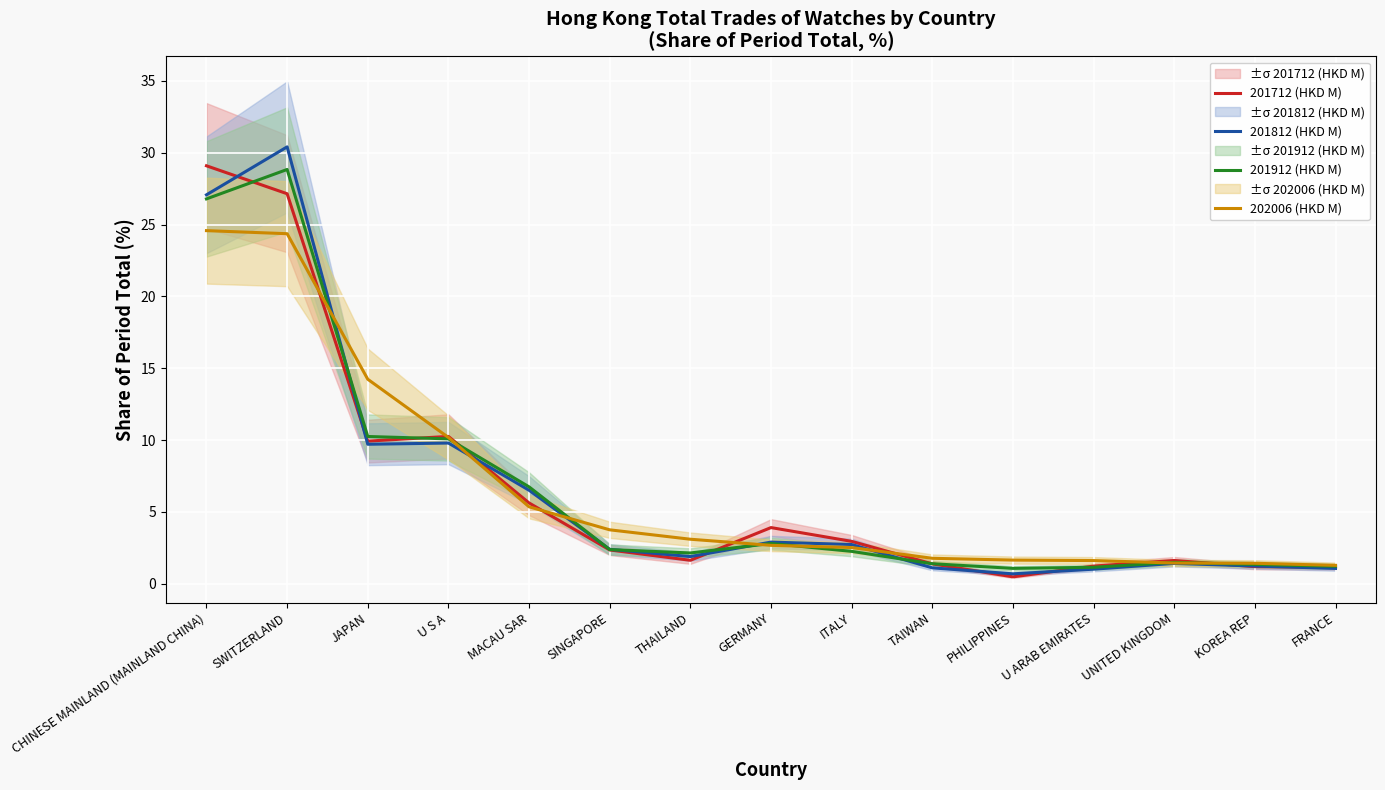

True or false: 201712 (HKD M) and 201912 (HKD M) intersect in this chart.

True